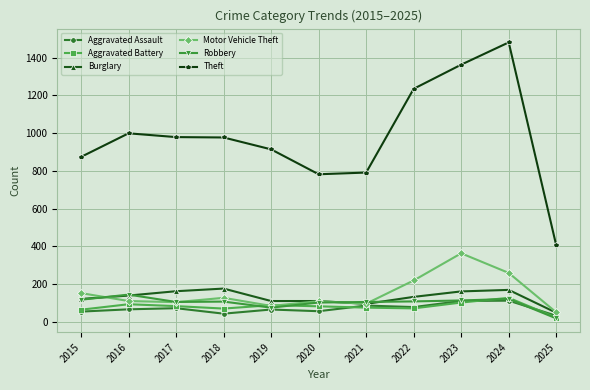

At how many categories does at least one series exceed 1424?

1